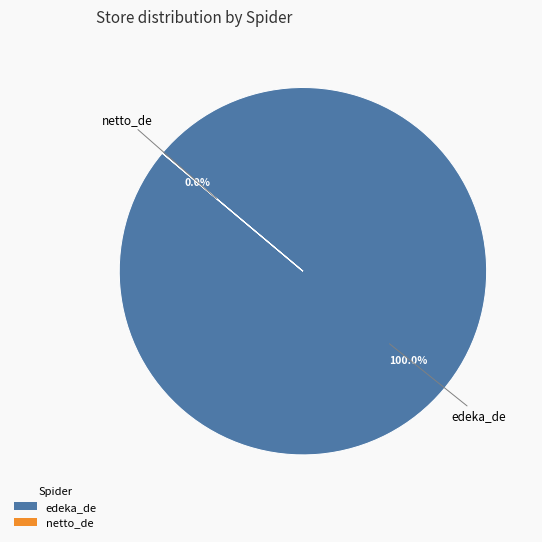

Is the sum of netto_de and edeka_de greater than half?

Yes